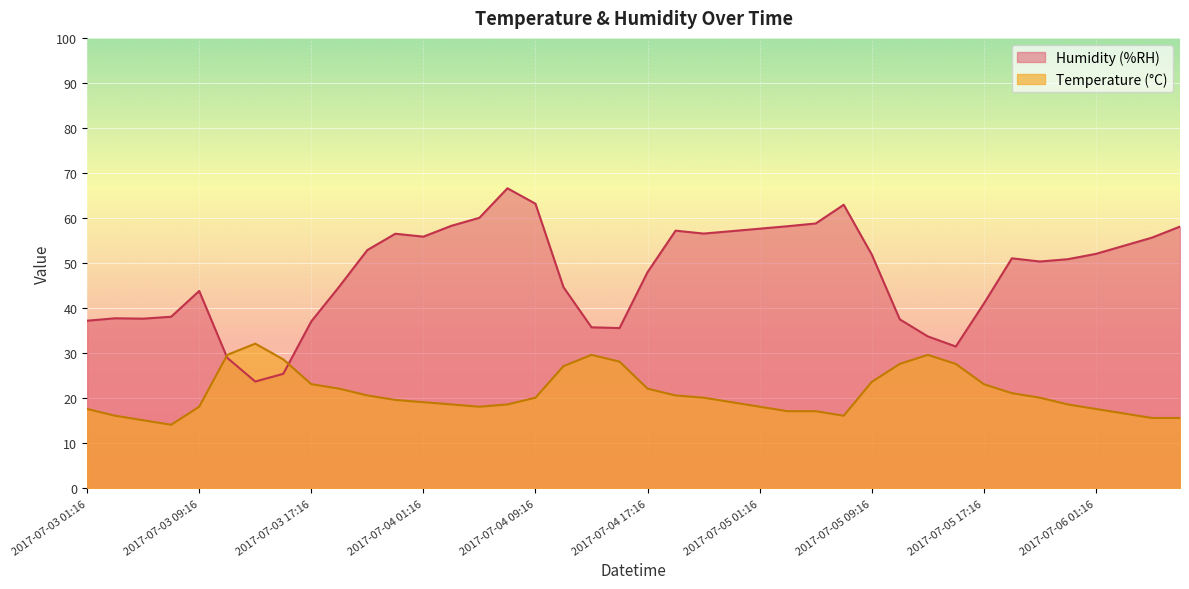

Reading right to left, what are all the values shown in this chart?

Humidity (%RH): 58.1	55.7	53.9	52.1	50.9	50.4	51.1	41.0	31.5	33.7	37.5	51.9	63.0	58.8	58.2	57.6	57.1	56.6	57.2	48.0	35.6	35.8	44.7	63.2	66.6	60.1	58.3	55.9	56.5	52.9	44.8	37.1	25.4	23.7	29.0	43.8	38.1	37.7	37.8	37.2
Temperature (°C): 15.6	15.6	16.6	17.6	18.6	20.1	21.1	23.1	27.6	29.6	27.6	23.6	16.1	17.1	17.1	18.1	19.1	20.1	20.6	22.1	28.1	29.6	27.1	20.1	18.6	18.1	18.6	19.1	19.6	20.6	22.1	23.1	28.6	32.1	29.6	18.1	14.1	15.1	16.1	17.6